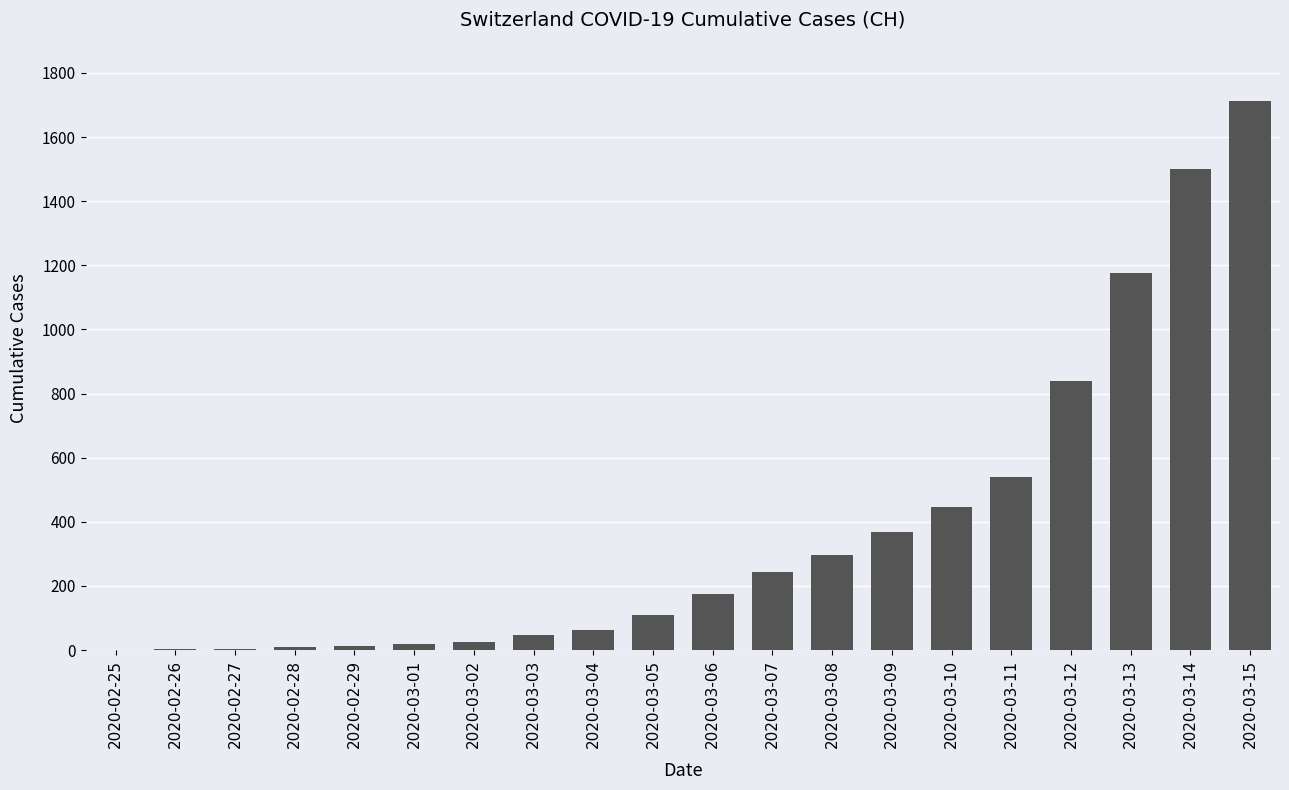

What is the ratio of the value at 2020-03-10 to the value at 2020-03-05?

4.1